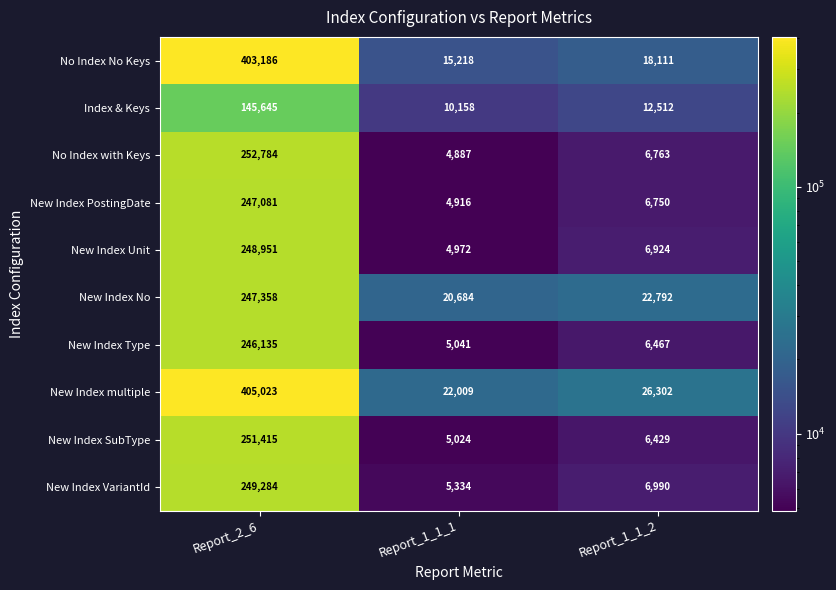

Reading left to right, what are all the values shown in this chart?

No Index No Keys: 403186	15218	18111
Index & Keys: 145645	10158	12512
No Index with Keys: 252784	4887	6763
New Index PostingDate: 247081	4916	6750
New Index Unit: 248951	4972	6924
New Index No: 247358	20684	22792
New Index Type: 246135	5041	6467
New Index multiple: 405023	22009	26302
New Index SubType: 251415	5024	6429
New Index VariantId: 249284	5334	6990